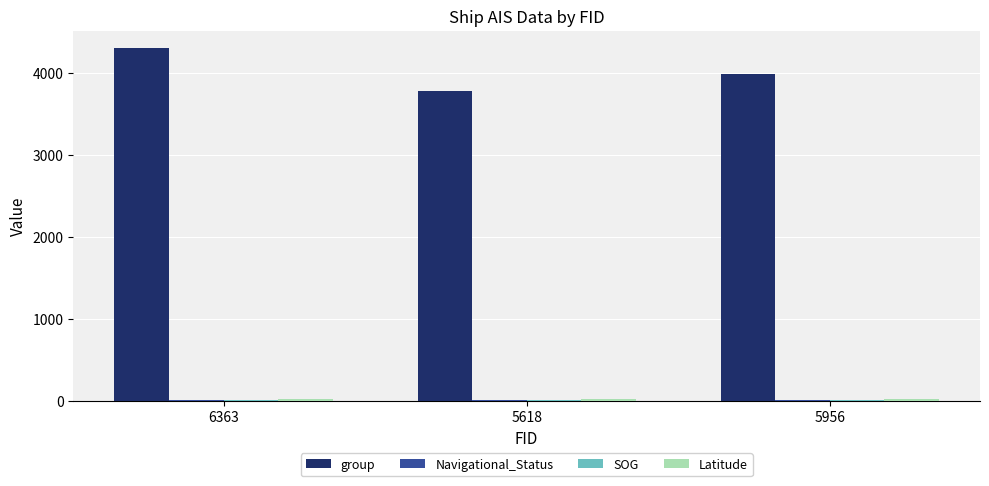

Where is group nearest to the value 4042?

5956